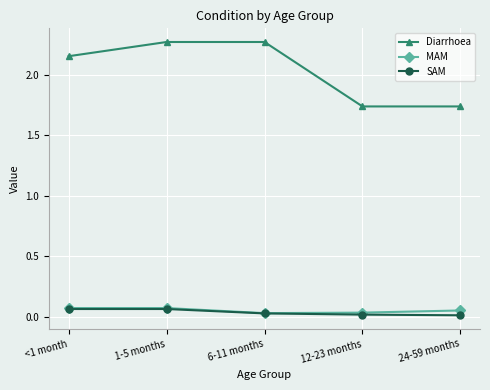

True or false: Diarrhoea has more than 1 points higher than both neighbors.

False